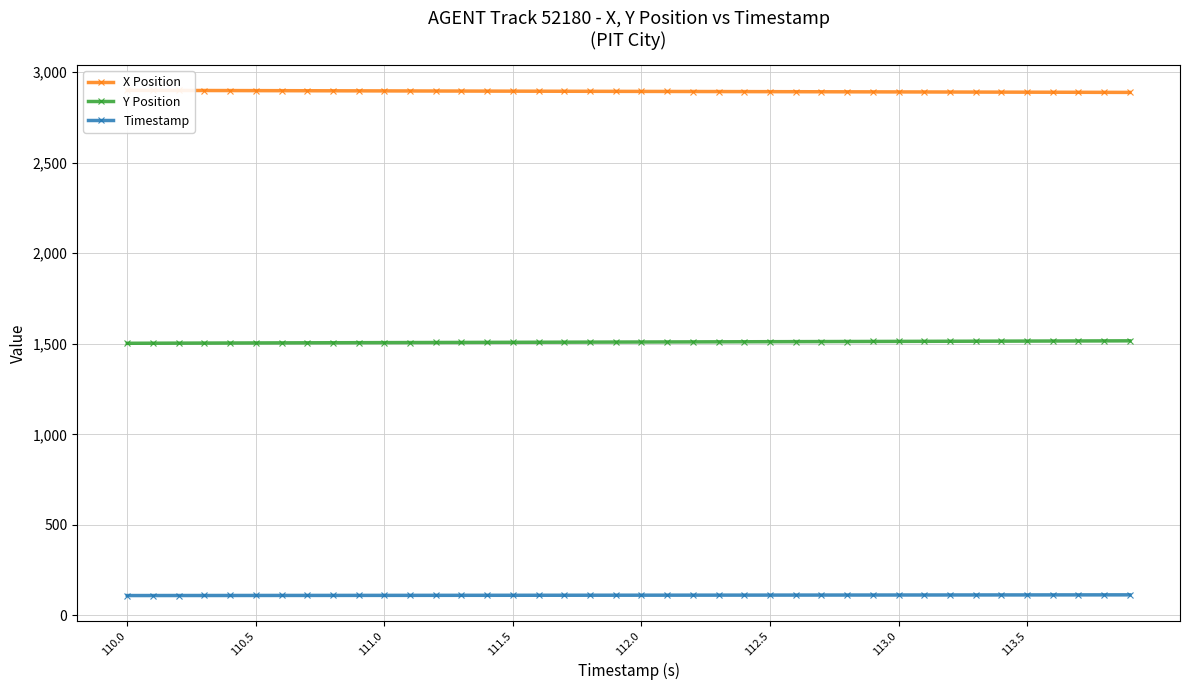

The value of Y Position at 111.0 is 1506.5. True or false?

True